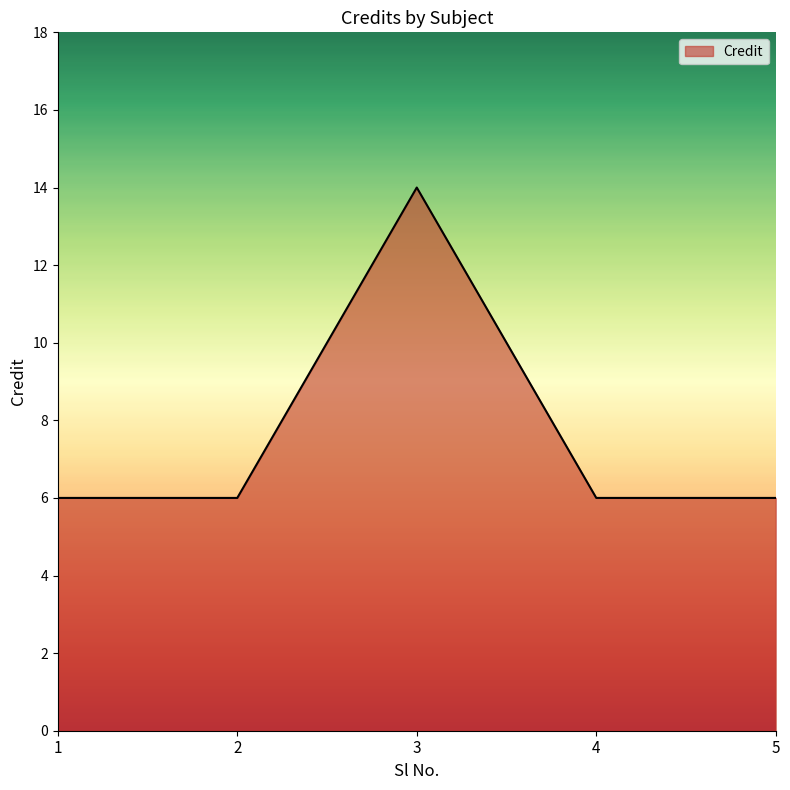

What is the maximum value shown in the chart?

14